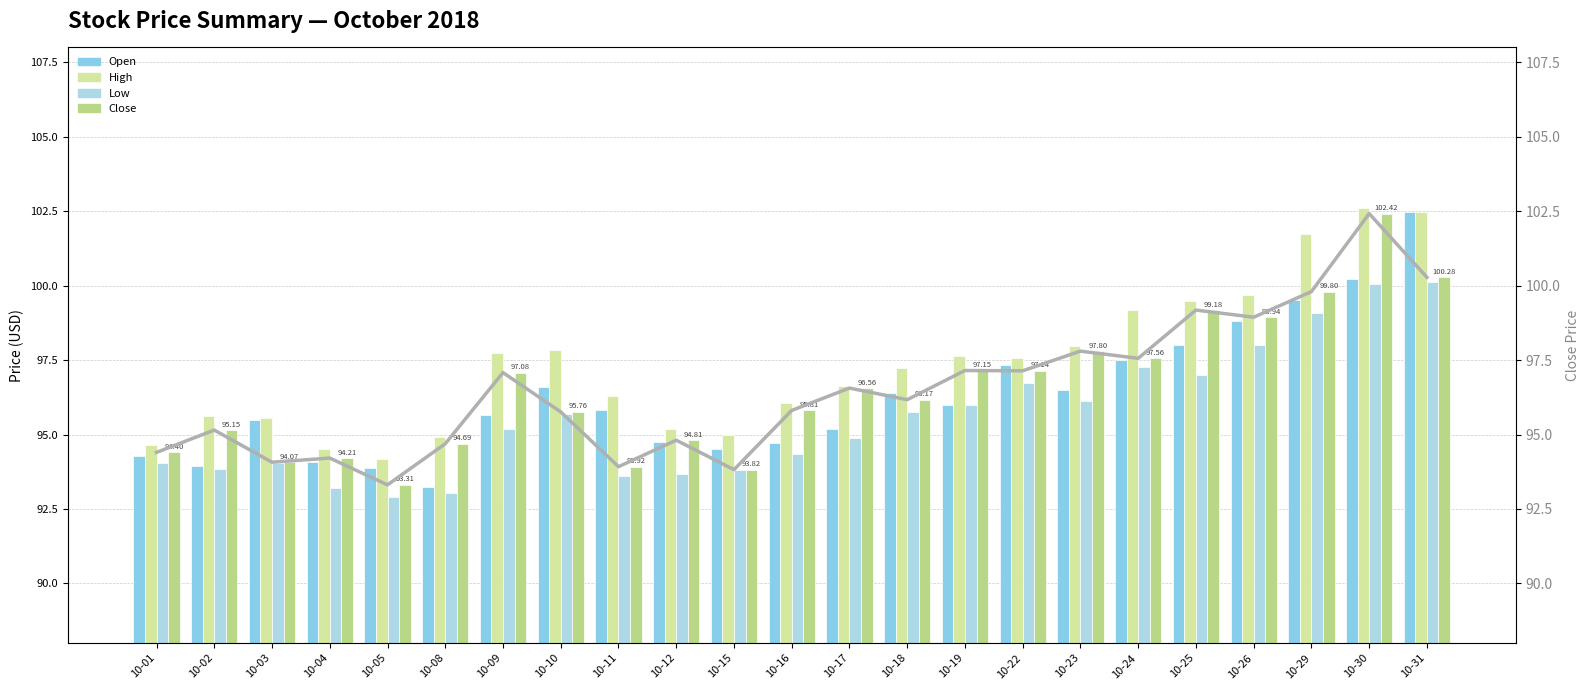

List the series in order of their peak value, lowest first.

Low, Close, Close (line), Open, High